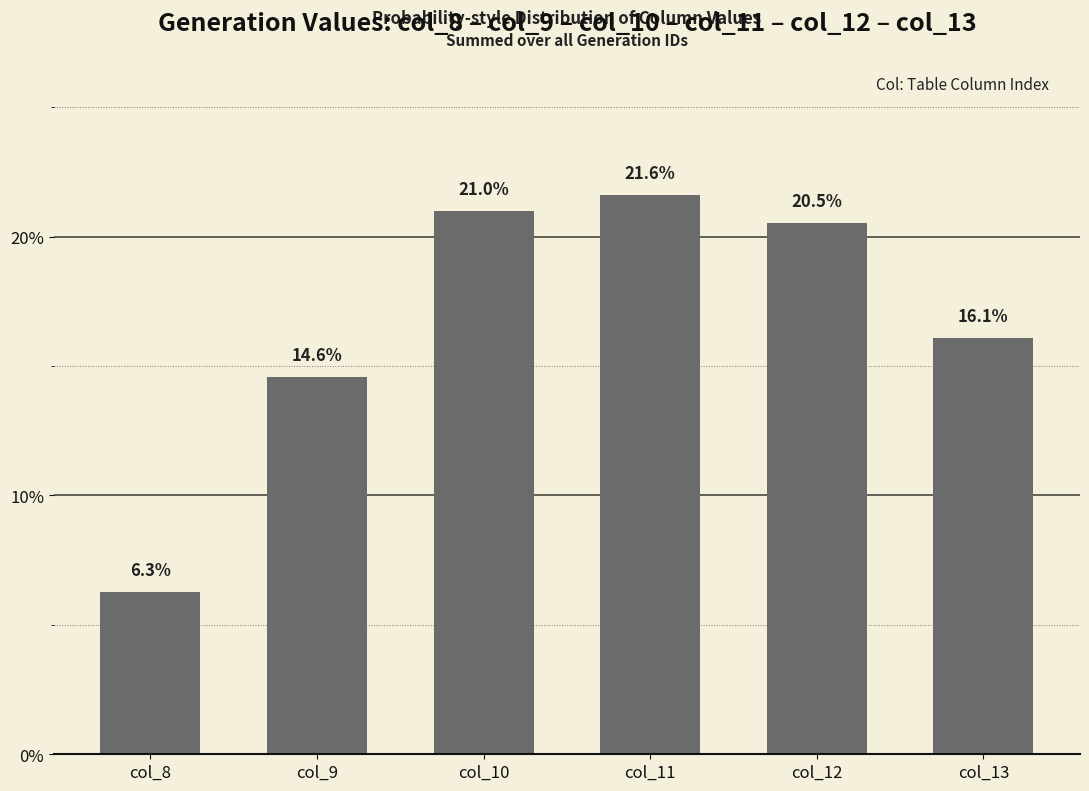

Rank the categories by value from highest to lowest.

col_11, col_10, col_12, col_13, col_9, col_8